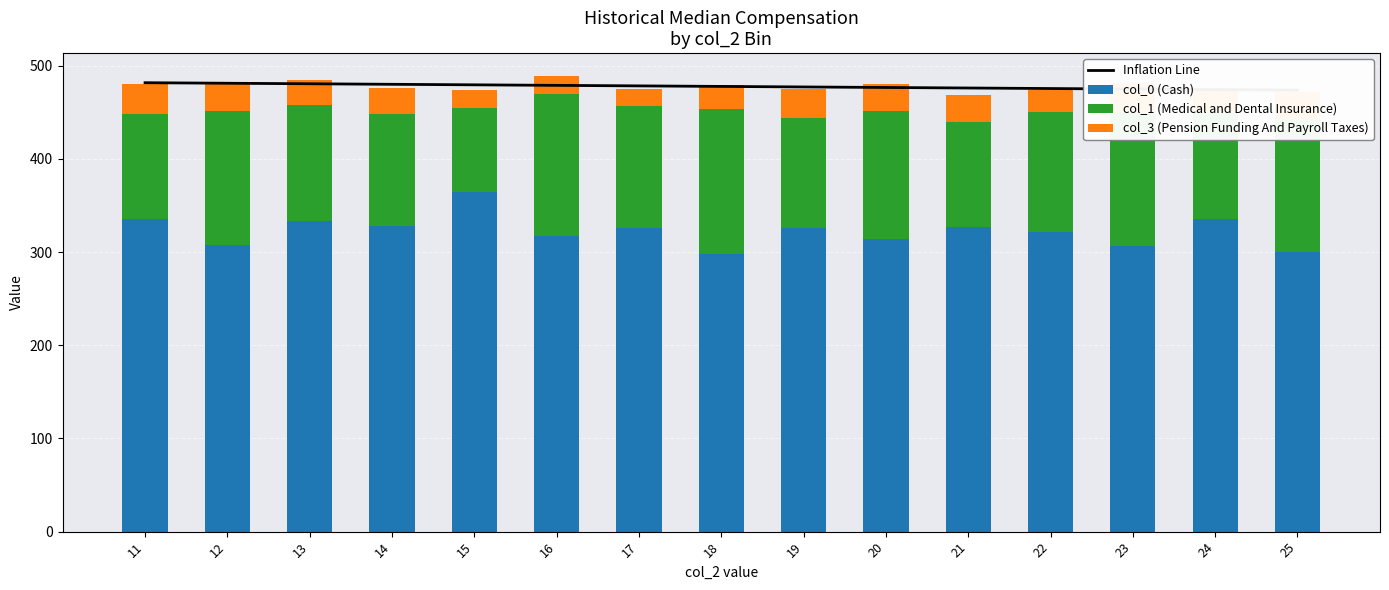

At how many categories does at least one series exceed 365?

15